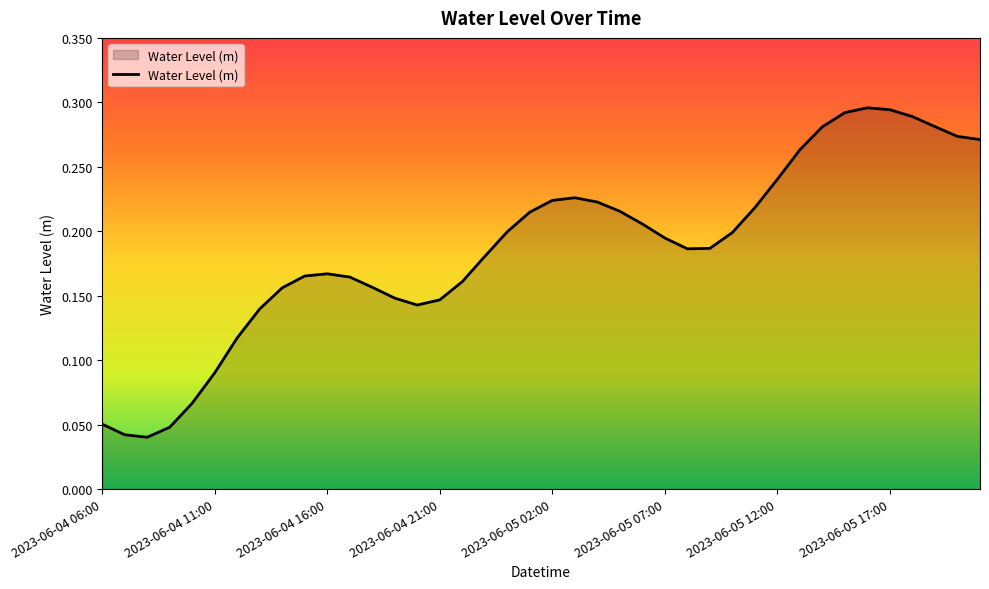

How many lines are shown in the chart?

1